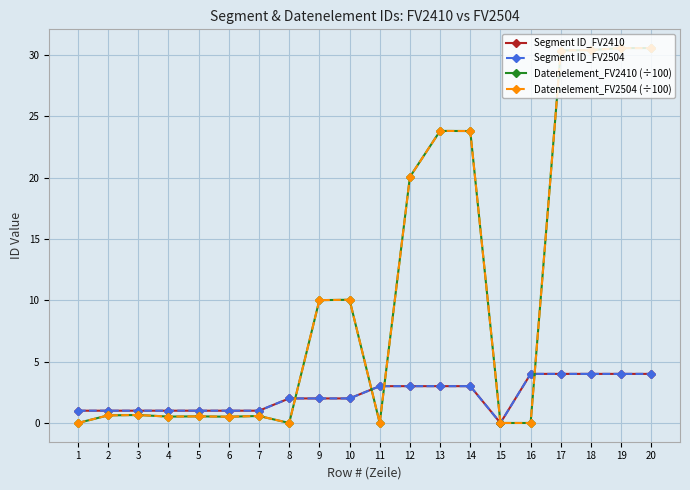

True or false: Segment ID_FV2504 has a value of 0.7 at 1.

False